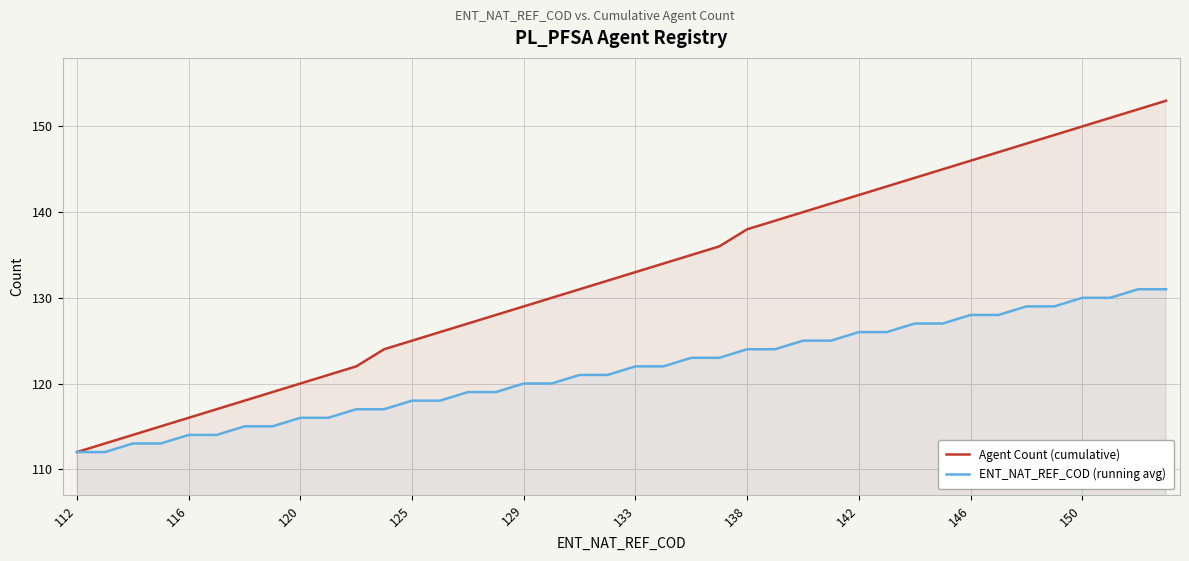

The value of ENT_NAT_REF_COD (running avg) at 129 is 120. True or false?

True